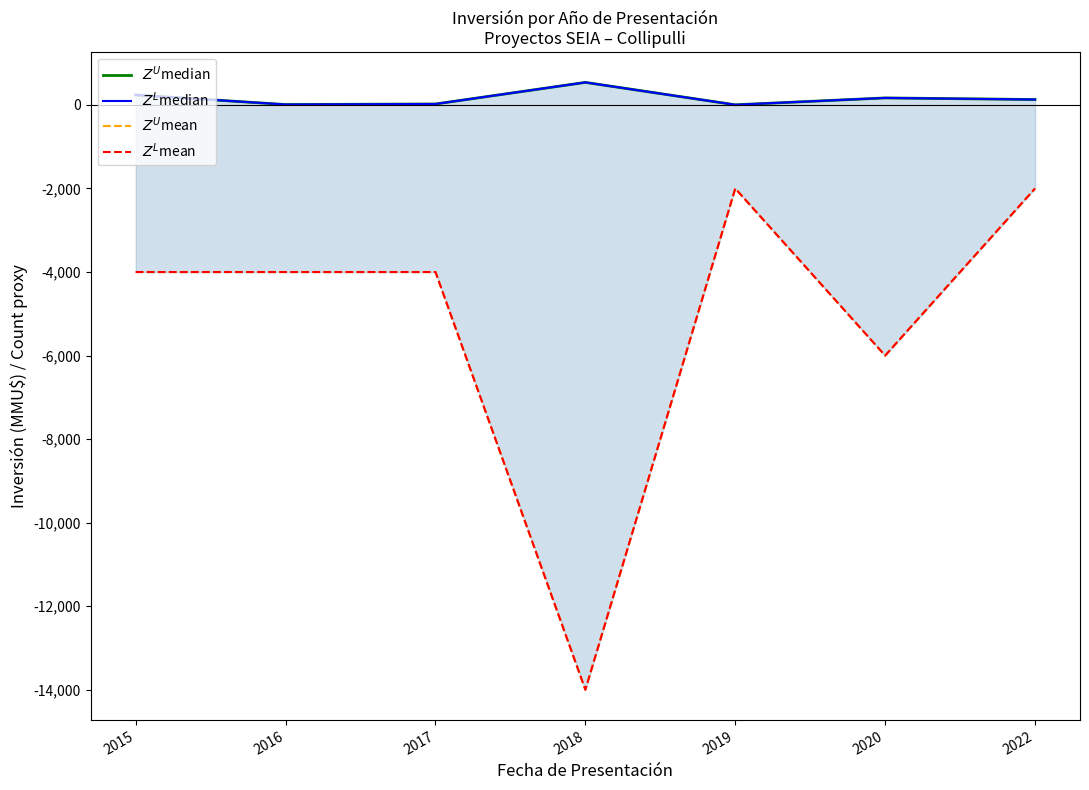

In $Z^U$median, how many points are higher than both neighbors (excluding endpoints)?

2